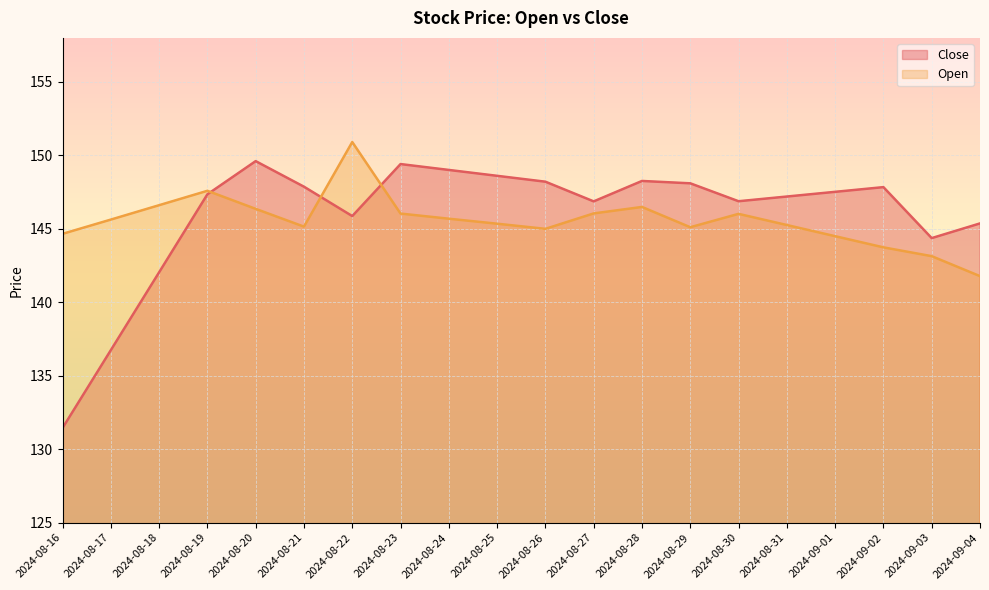

In Open, how many points are lower than both neighbors (excluding endpoints)?

3